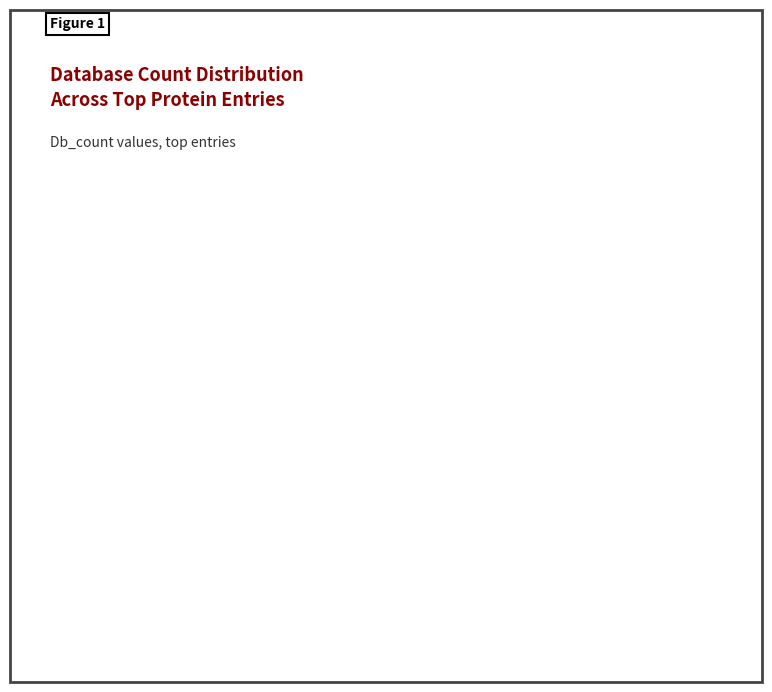

True or false: Db_count = 4 (1 entry) accounts for 6% of the total.

True